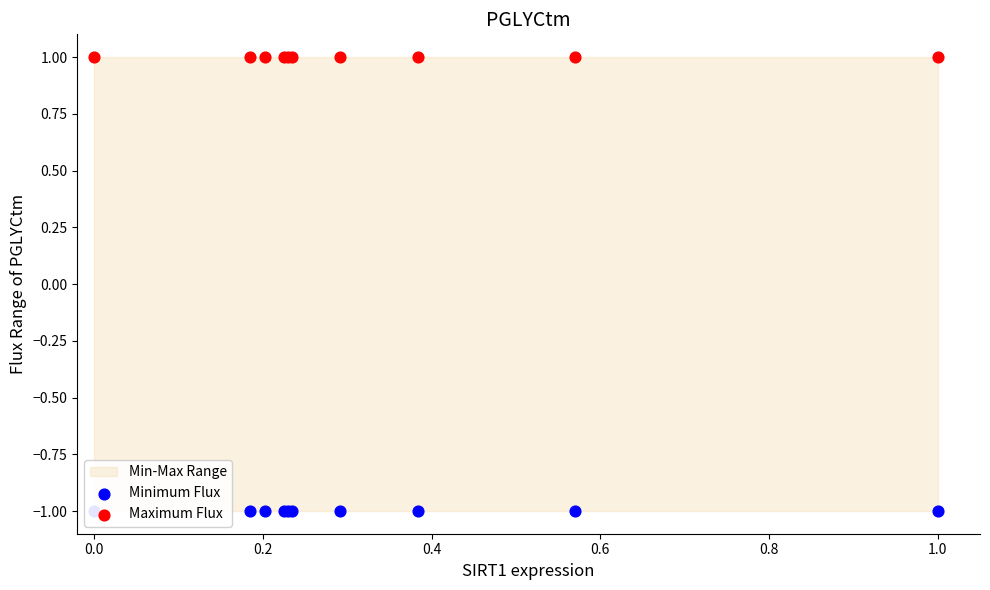

Which series has the largest total across all categories?

Maximum Flux